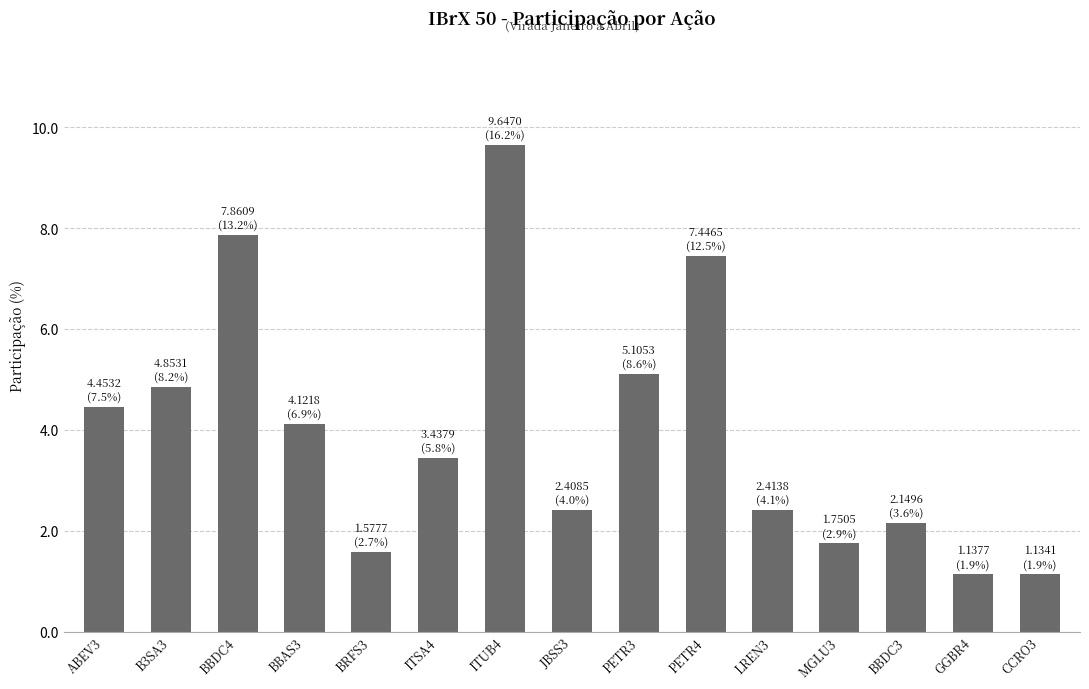

What is the value of the 11th bar from the left?

2.4